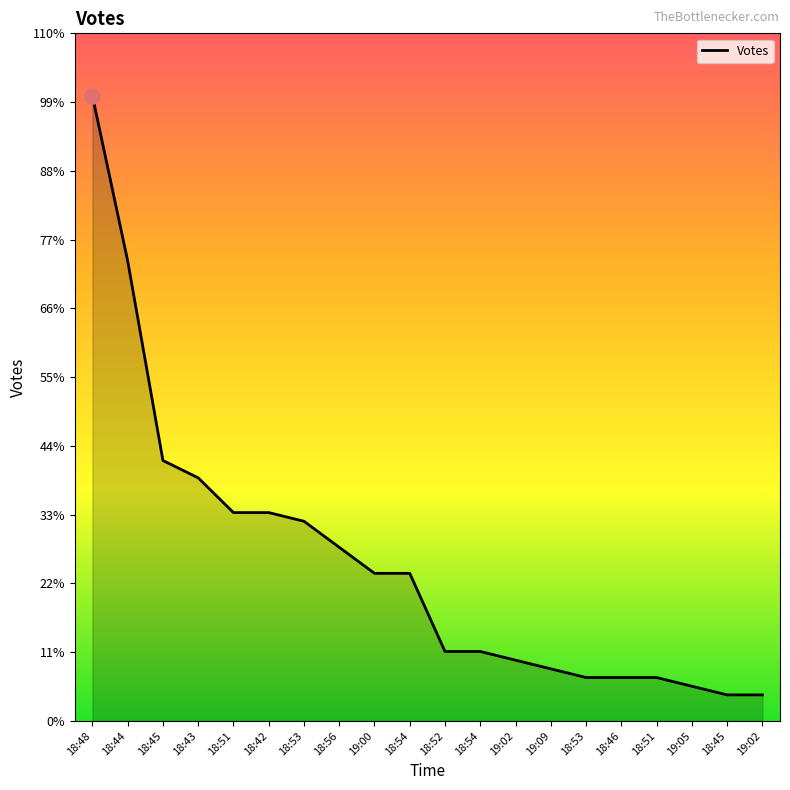

Approximately how many times larger is the value at 18:51 compared to 19:00?

1.4